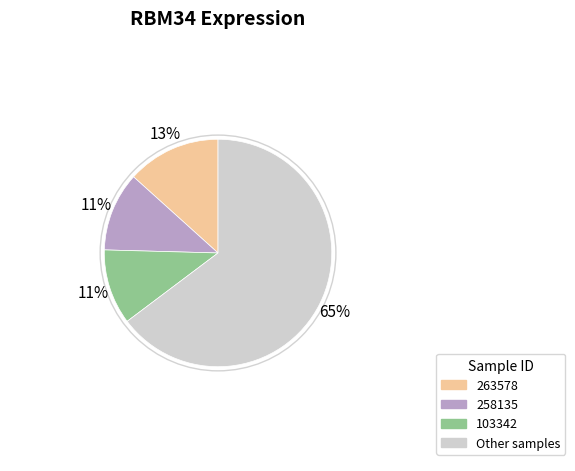

Does any single category account for the majority?

Yes